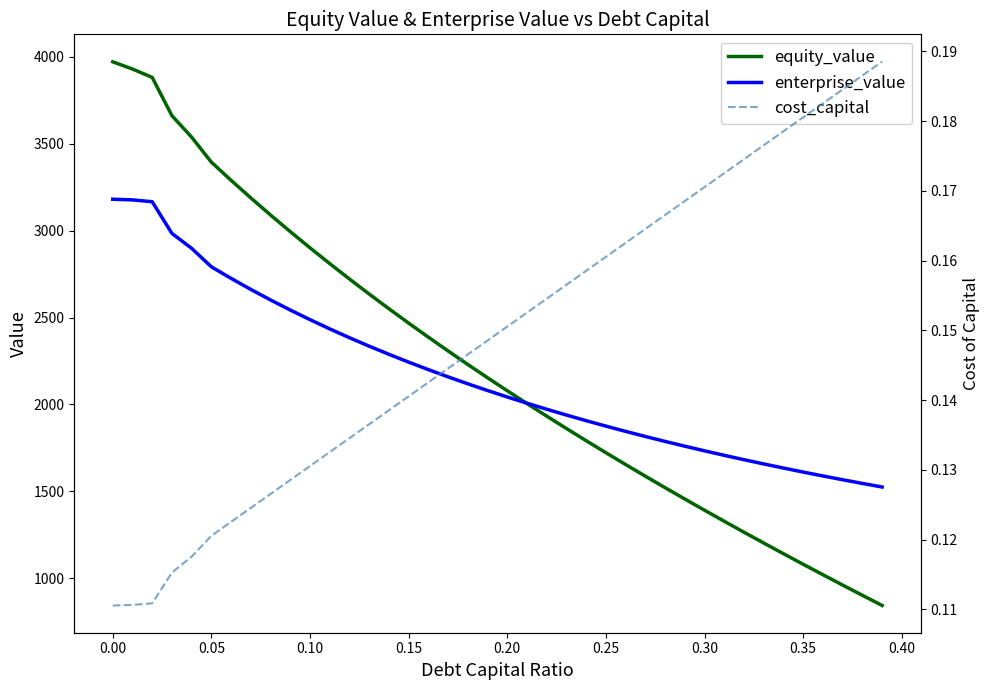

Reading left to right, list all the values displayed in this chart.

equity_value: 3972.3	3930.7	3882.4	3662.0	3538.4	3394.2	3289.8	3188.4	3090.0	2994.2	2901.0	2810.2	2721.5	2635.0	2550.4	2467.6	2386.6	2307.2	2229.4	2153.0	2078.0	2004.3	1931.9	1860.6	1790.5	1721.4	1653.3	1586.2	1520.0	1454.7	1390.2	1326.5	1263.6	1201.4	1139.9	1079.1	1018.9	959.3	900.4	841.9
enterprise_value: 3181.0	3177.2	3166.7	2984.1	2898.2	2791.8	2725.2	2661.6	2600.9	2543.0	2487.5	2434.5	2383.6	2334.8	2288.0	2243.0	2199.8	2158.2	2118.1	2079.5	2042.3	2006.4	1971.7	1938.2	1905.9	1874.5	1844.2	1814.9	1786.5	1759.0	1732.3	1706.4	1681.2	1656.8	1633.1	1610.0	1587.6	1565.9	1544.7	1524.0
cost_capital: 0.1	0.1	0.1	0.1	0.1	0.1	0.1	0.1	0.1	0.1	0.1	0.1	0.1	0.1	0.1	0.1	0.1	0.1	0.1	0.1	0.2	0.2	0.2	0.2	0.2	0.2	0.2	0.2	0.2	0.2	0.2	0.2	0.2	0.2	0.2	0.2	0.2	0.2	0.2	0.2